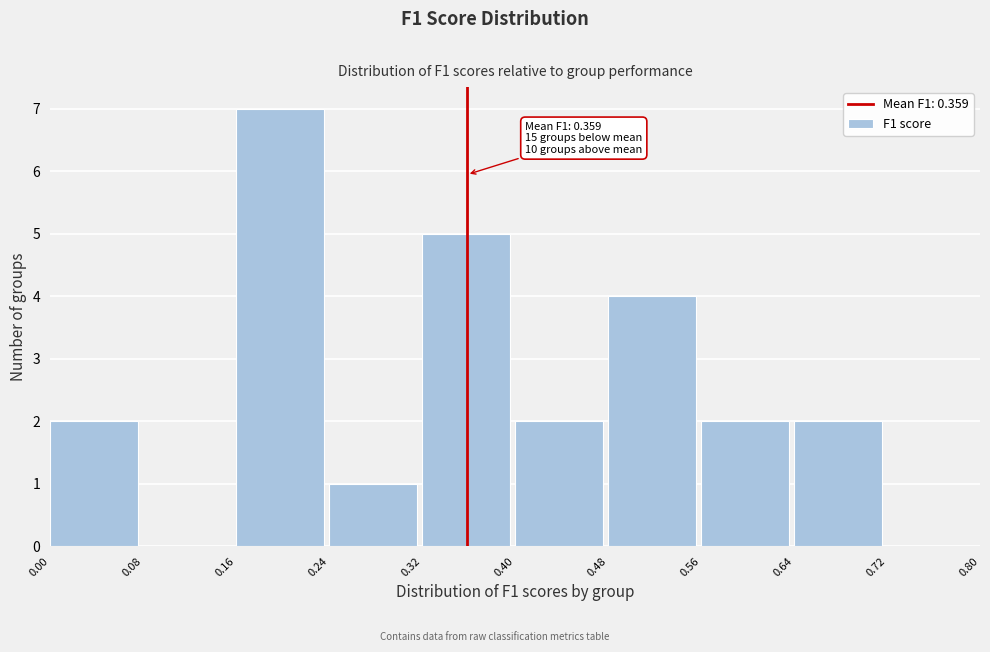

Over which range of the x-axis is the bar tallest?

0.16 to 0.24